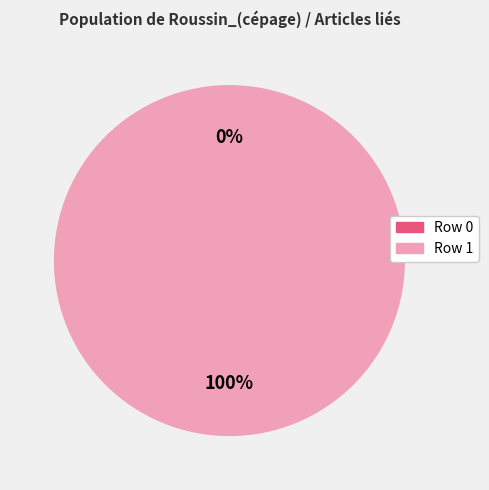

To the nearest percent, what is the difference between the largest and smallest slice percentages?

100%